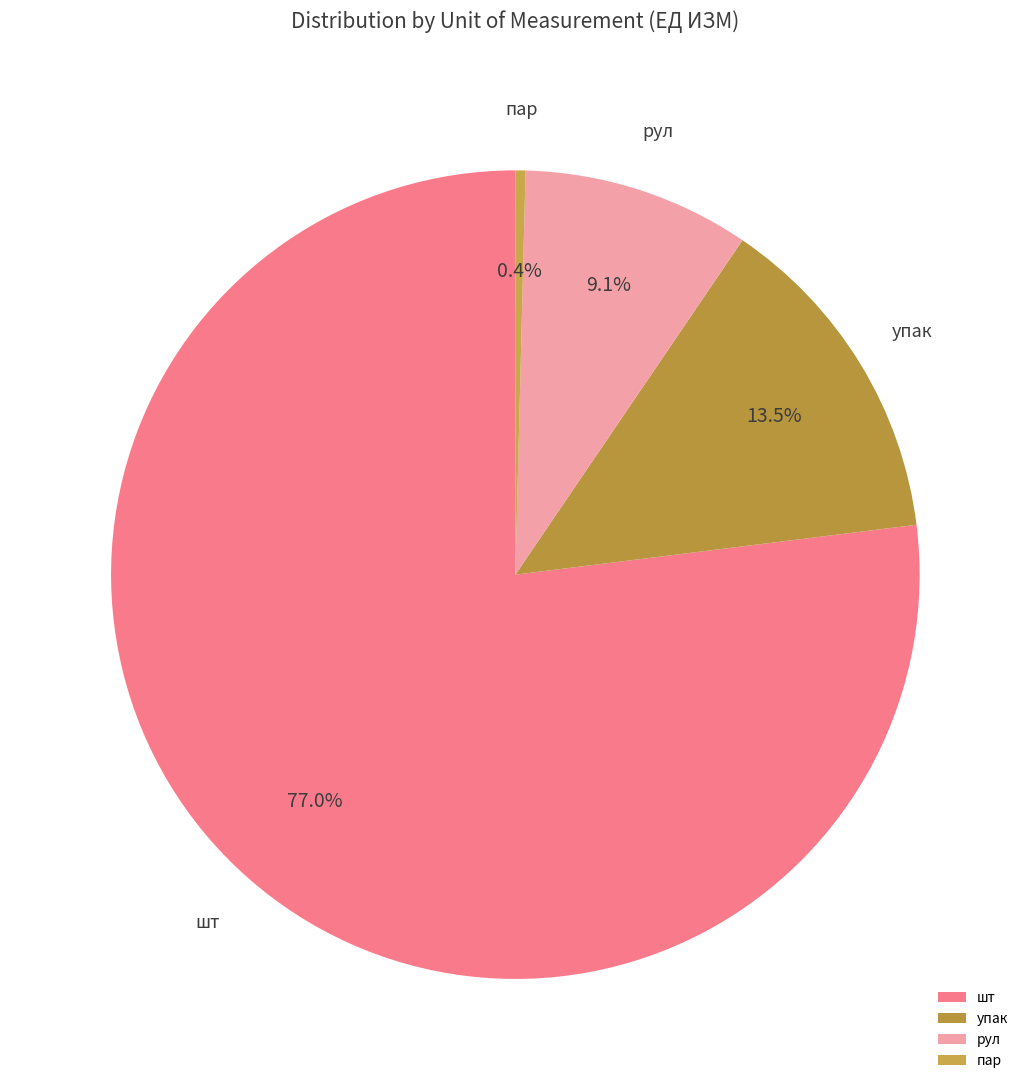

Count the number of slices in the pie.

4